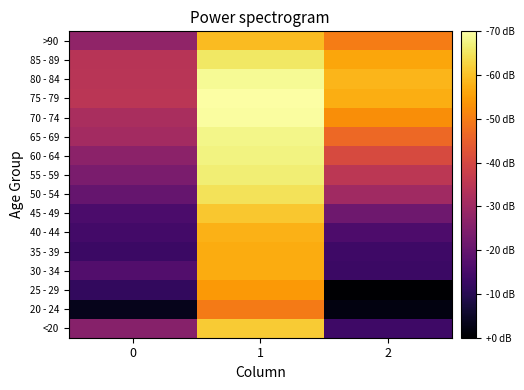

Rank the series by their maximum value, from lowest to highest.

20 - 24, 25 - 29, 30 - 34, 35 - 39, 40 - 44, >90, 45 - 49, <20, 50 - 54, 85 - 89, 55 - 59, 60 - 64, 65 - 69, 80 - 84, 70 - 74, 75 - 79